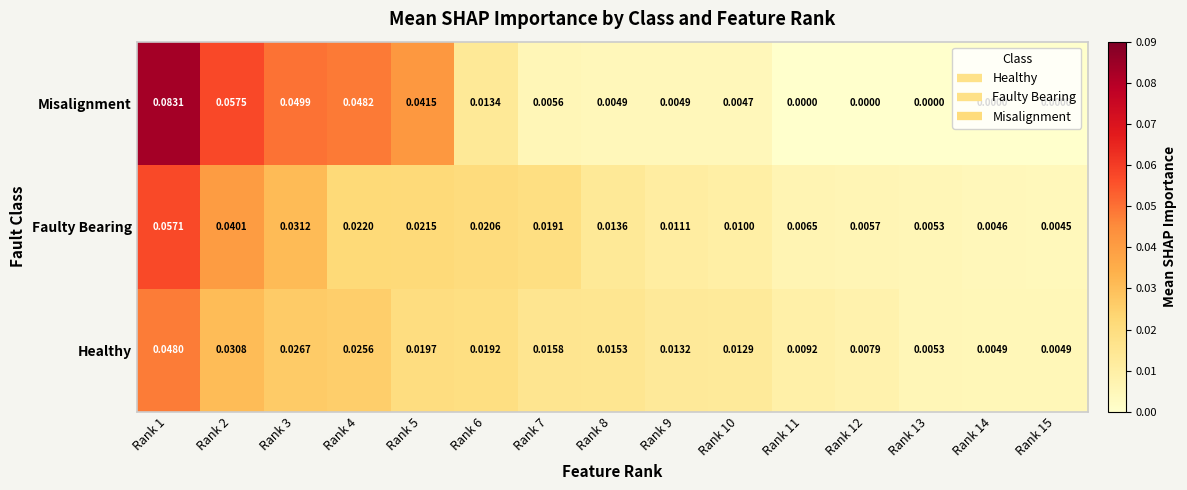

At Rank 6, list the series in order from smallest to largest.

Misalignment, Healthy, Faulty Bearing